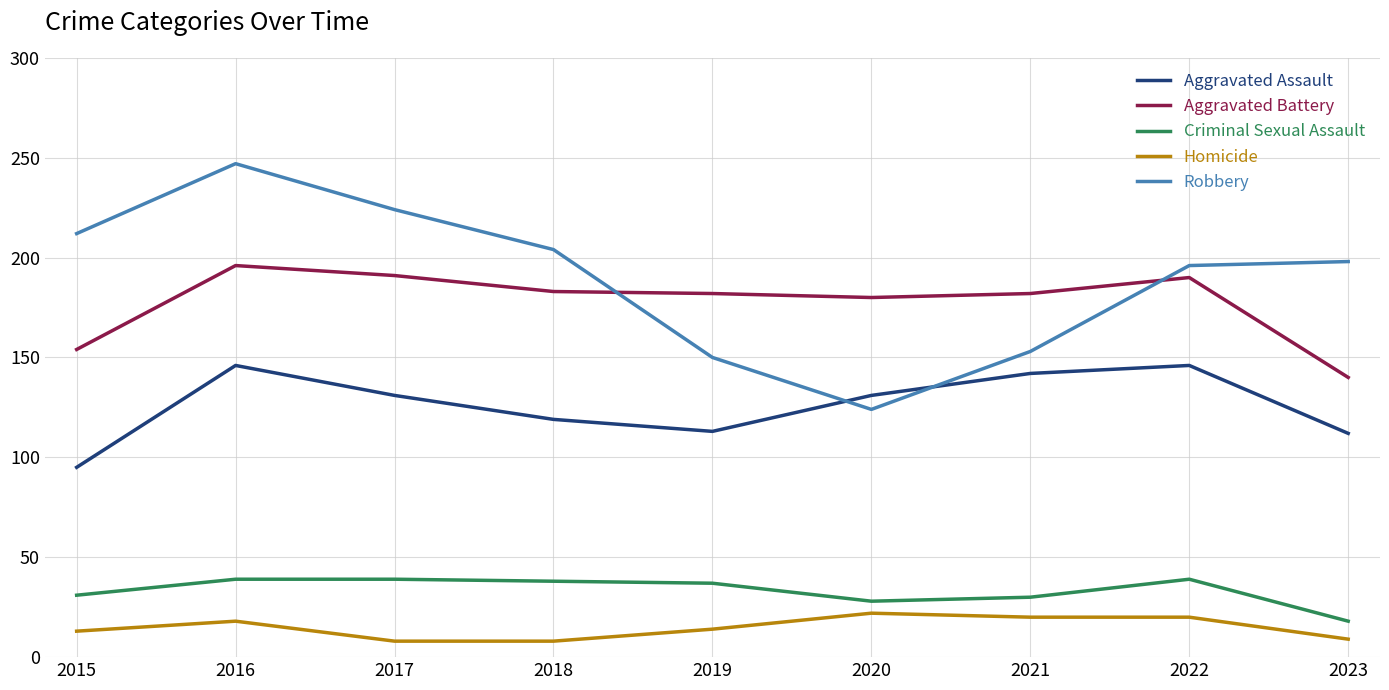

Is the value of Aggravated Battery at 2015 greater than the value of Criminal Sexual Assault at 2022?

Yes